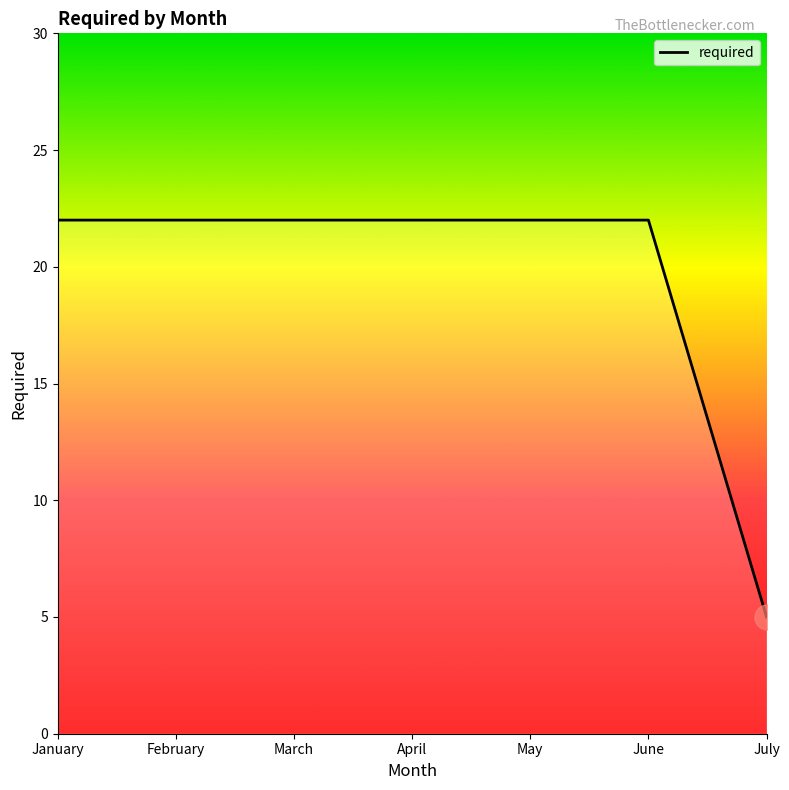

True or false: the data shows 5 at July.

True